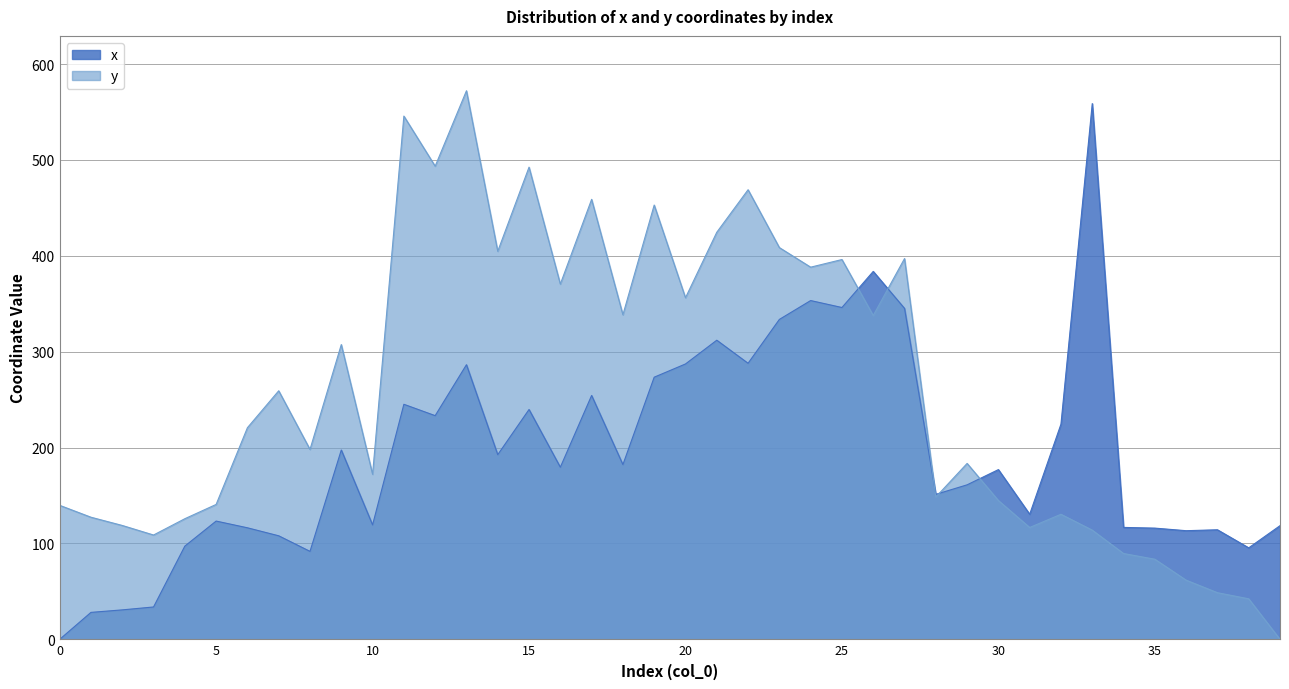

What is the maximum value for y?

572.2